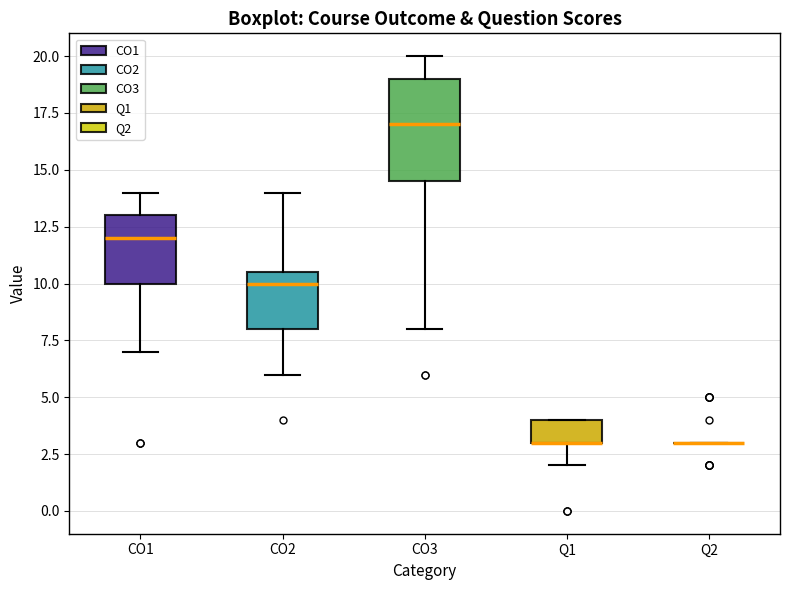

Comparing the boxes themselves (not the whiskers), which one is the tallest?

CO3